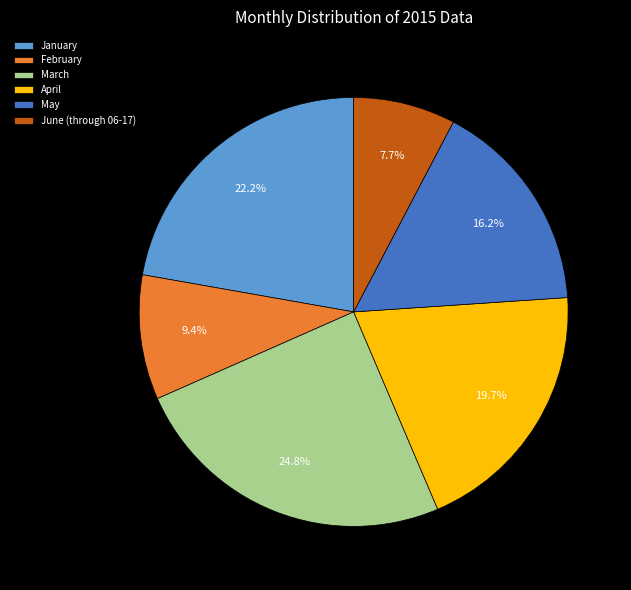

Count the number of slices in the pie.

6